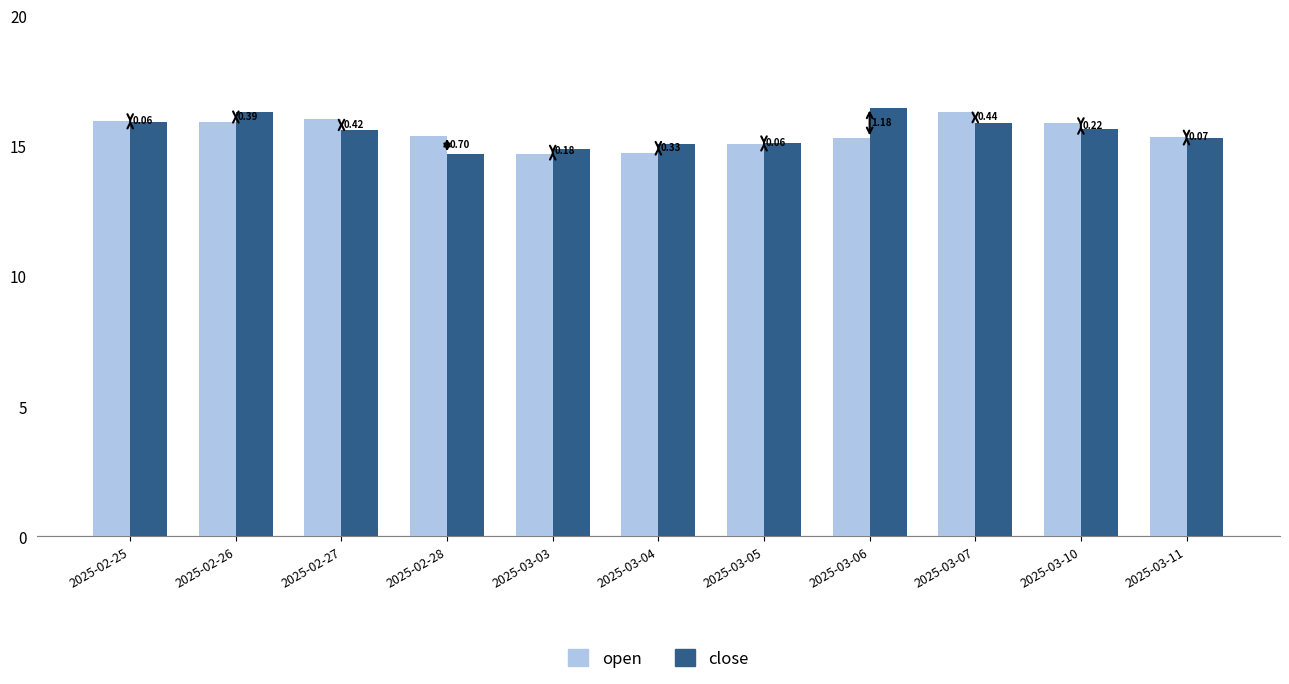

Does the chart contain stacked bars?

No